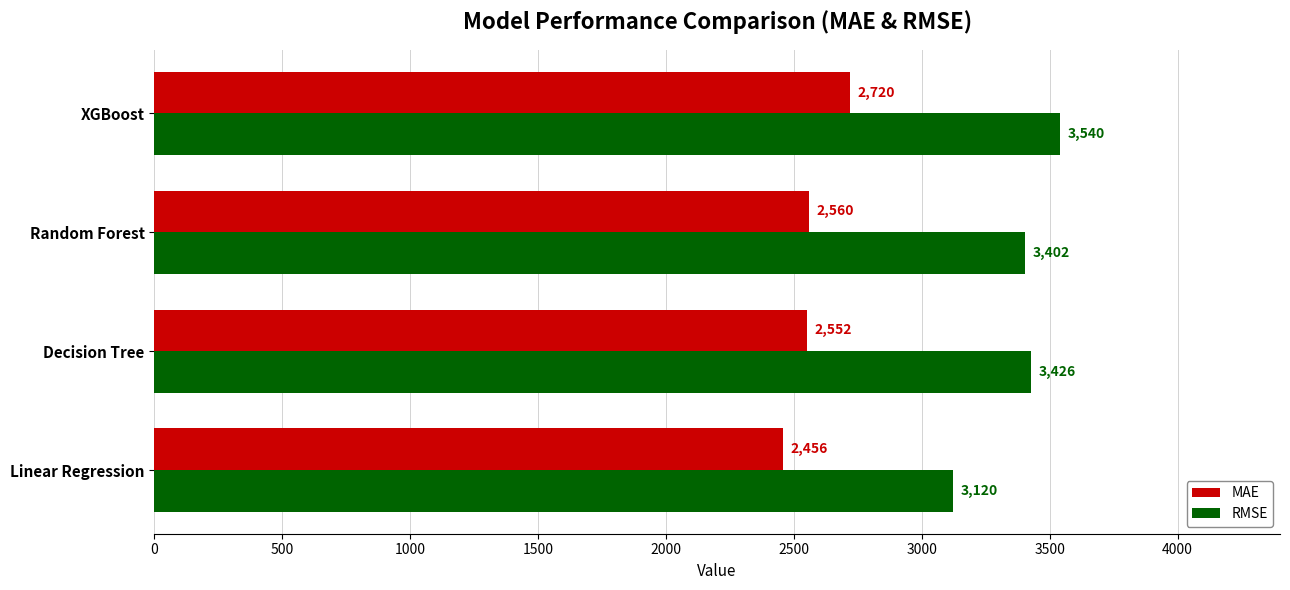

What is the approximate value of RMSE at Linear Regression?

3120.0